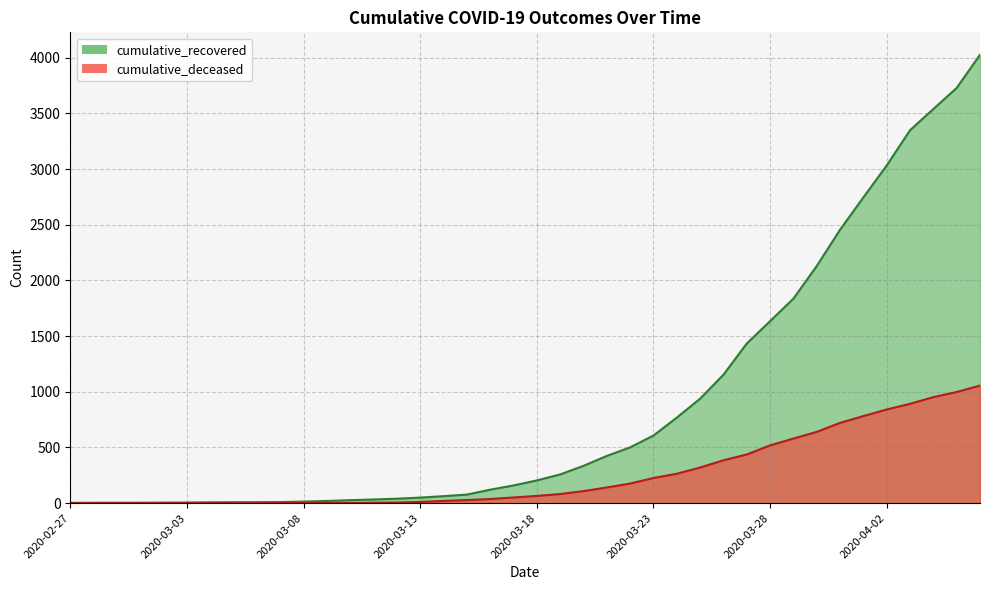

What is the value of the cumulative_recovered point at the 20th from the left?

159